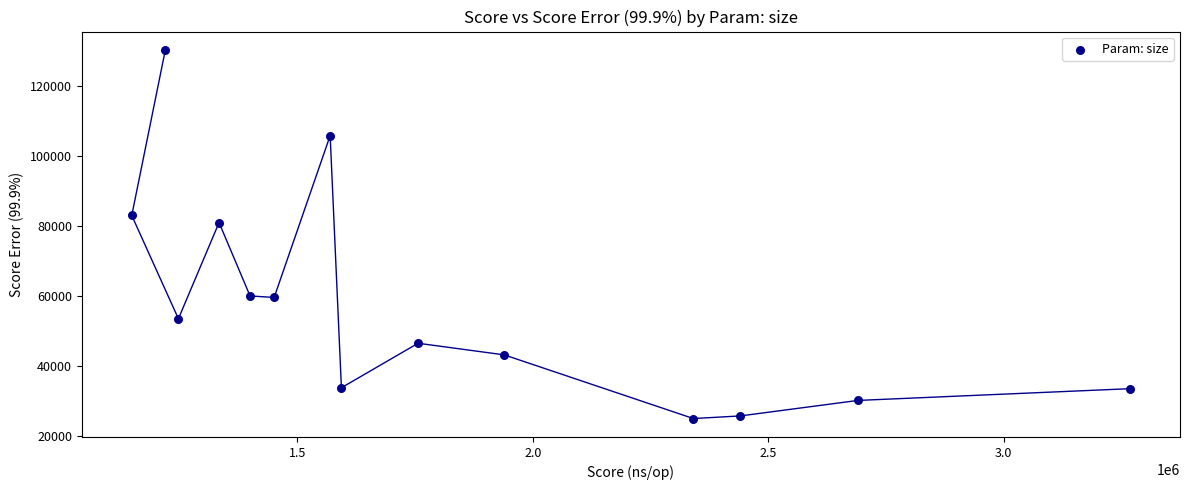

What Y value in the scatter plot is closest to 77613?

80943.3